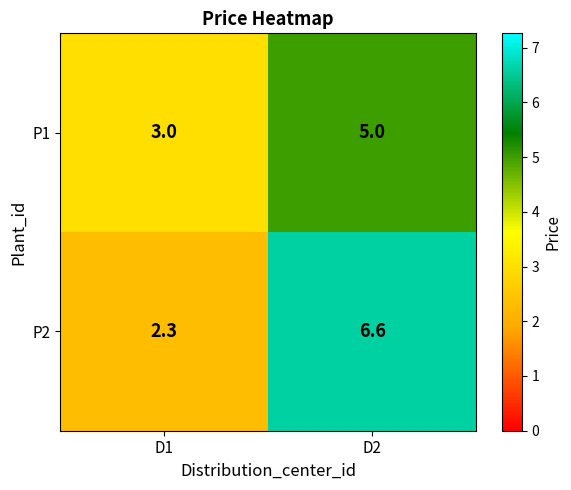

What is the total value across all series at D1?

5.3